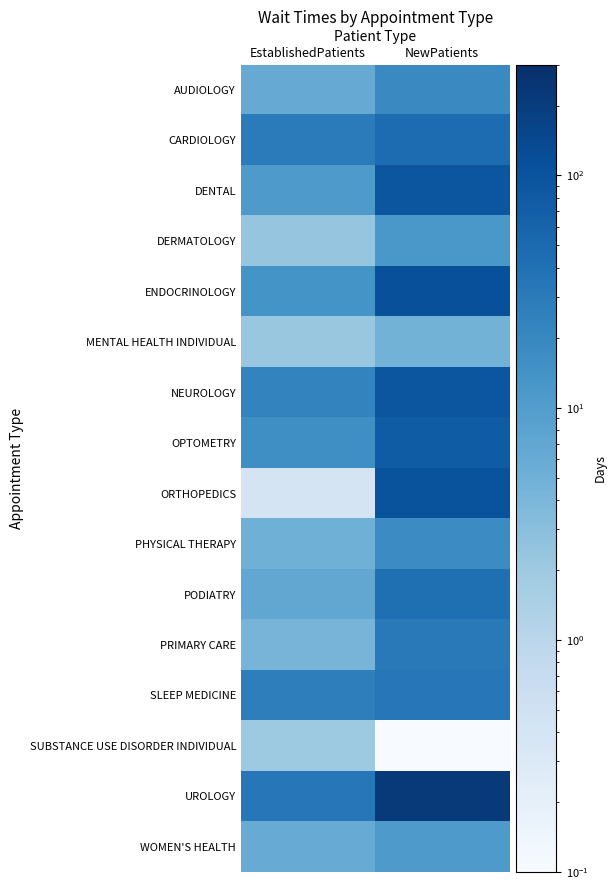

Reading right to left, what are all the values shown in this chart?

AUDIOLOGY: NewPatients=18.9	EstablishedPatients=6.2
CARDIOLOGY: NewPatients=47.2	EstablishedPatients=29.3
DENTAL: NewPatients=93.8	EstablishedPatients=11.1
DERMATOLOGY: NewPatients=12.0	EstablishedPatients=2.4
ENDOCRINOLOGY: NewPatients=113.0	EstablishedPatients=13.9
MENTAL HEALTH INDIVIDUAL: NewPatients=4.6	EstablishedPatients=2.2
NEUROLOGY: NewPatients=92.5	EstablishedPatients=22.8
OPTOMETRY: NewPatients=75.9	EstablishedPatients=16.0
ORTHOPEDICS: NewPatients=100.4	EstablishedPatients=0.4
PHYSICAL THERAPY: NewPatients=17.9	EstablishedPatients=5.1
PODIATRY: NewPatients=42.7	EstablishedPatients=7.0
PRIMARY CARE: NewPatients=30.6	EstablishedPatients=4.3
SLEEP MEDICINE: NewPatients=33.1	EstablishedPatients=26.5
SUBSTANCE USE DISORDER INDIVIDUAL: NewPatients=0.0	EstablishedPatients=2.0
UROLOGY: NewPatients=220.0	EstablishedPatients=32.9
WOMEN'S HEALTH: NewPatients=10.9	EstablishedPatients=6.0